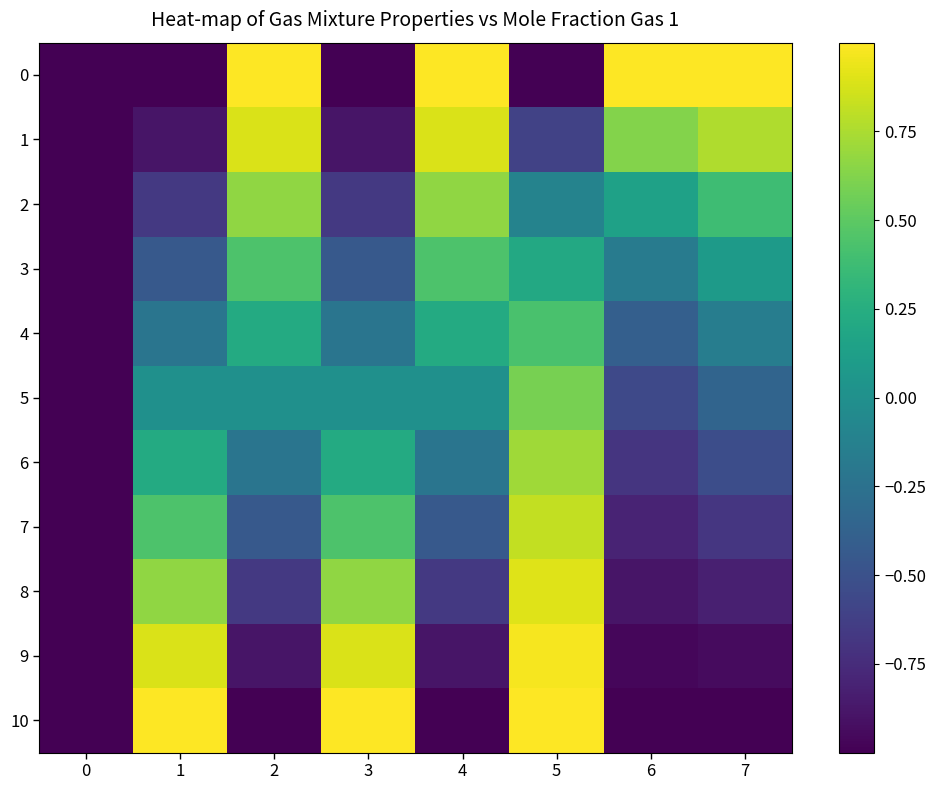

At how many categories does at least one series exceed 0?

7